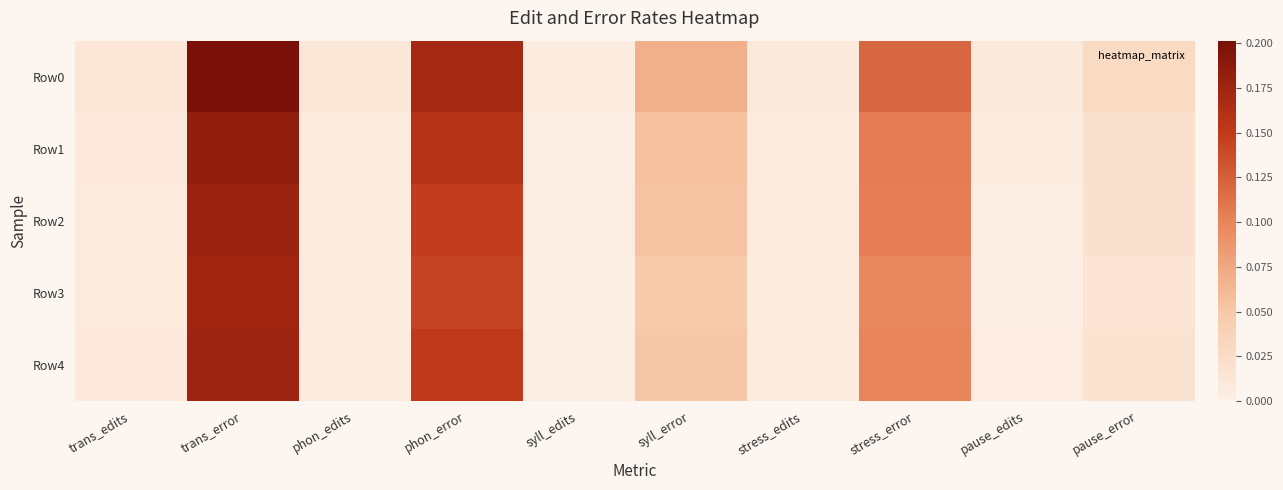

Which series has the largest total across all categories?

Row0